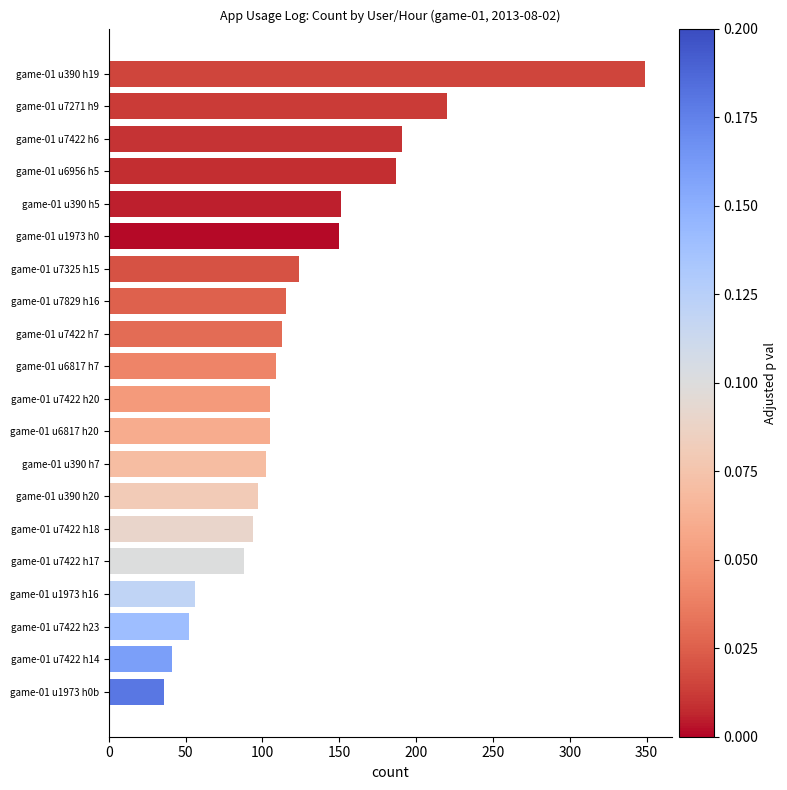

Where is the data nearest to the value 192?

game-01 u7422 h6